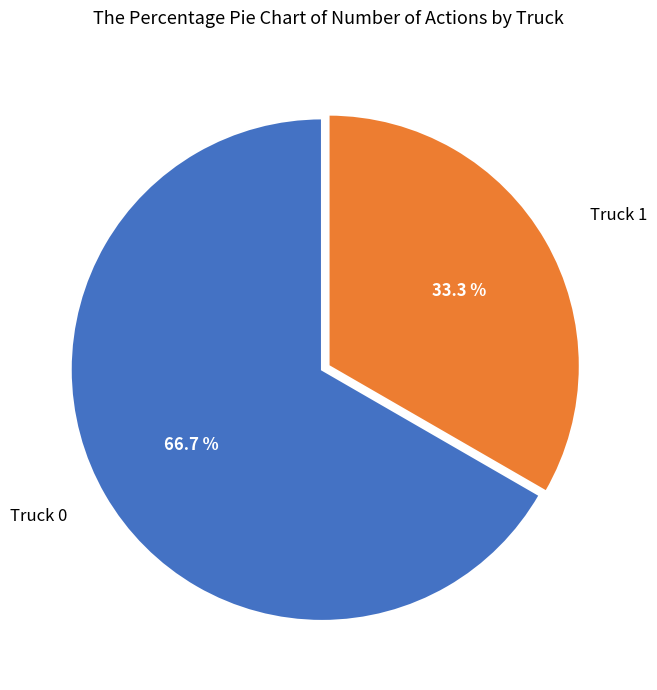

Is there a majority slice in this chart?

Yes